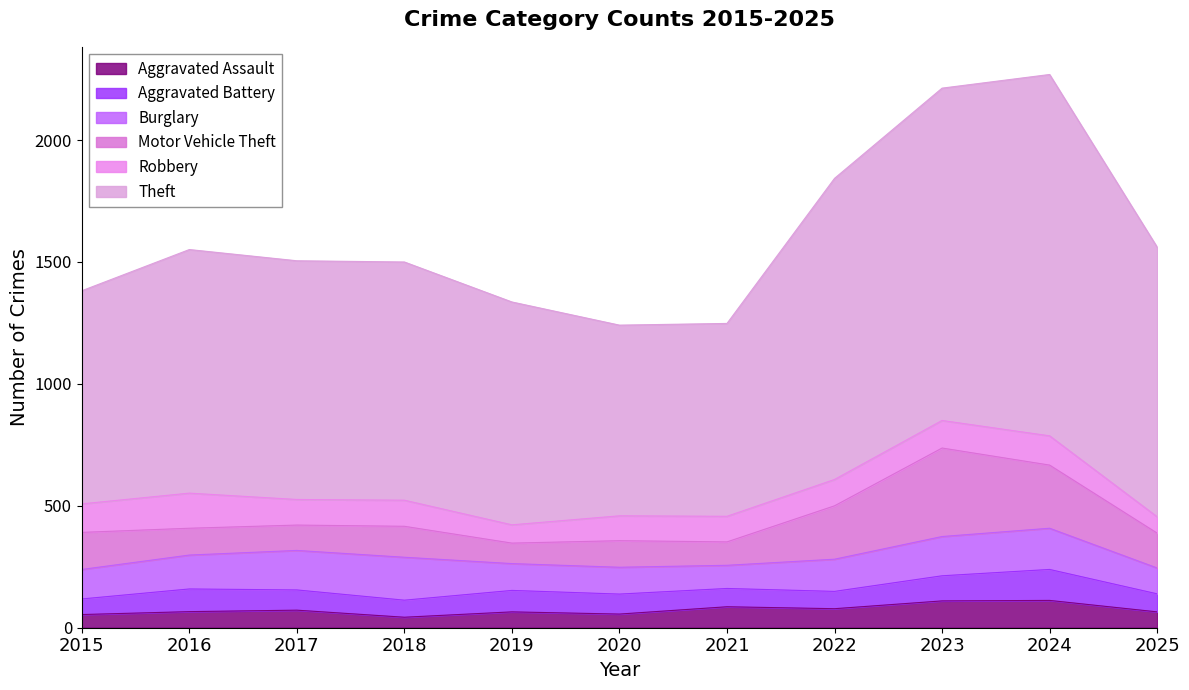

What is the value of the Burglary point at the 9th from the left?

161